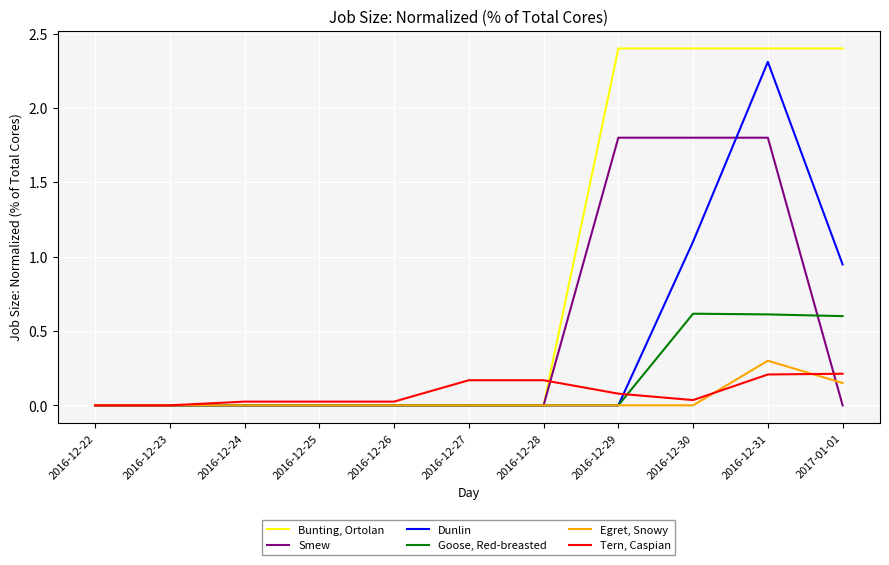

Is it true that Egret, Snowy equals 0.0 at 2016-12-22?

True